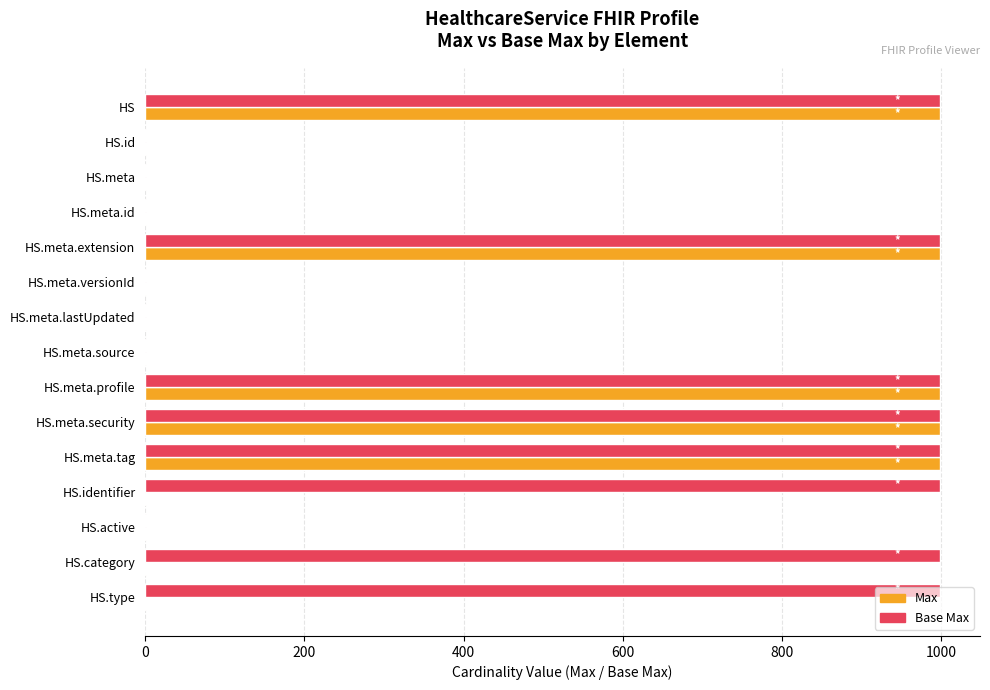

What are all the series names shown in the legend?

Max, Base Max